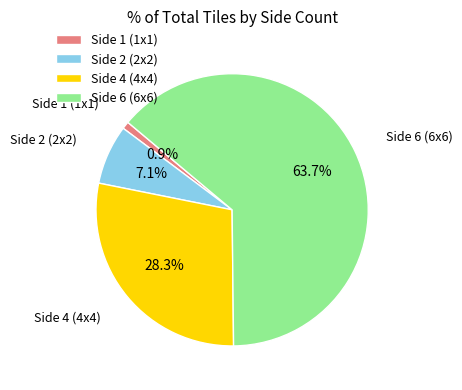

What is the smallest slice in the pie chart?

Side 1 (1x1)